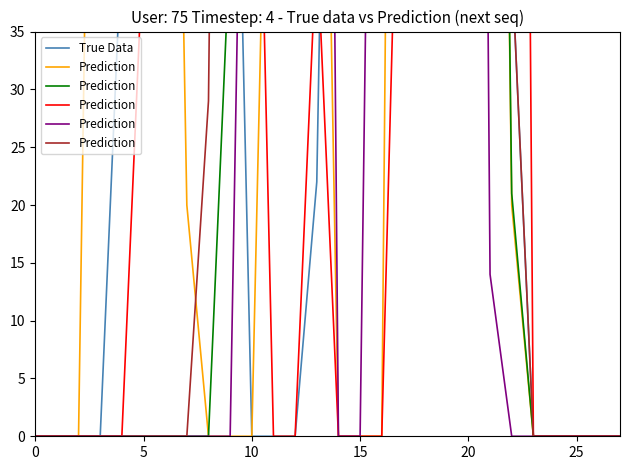

Which series has the largest range (max minus min)?

True Data